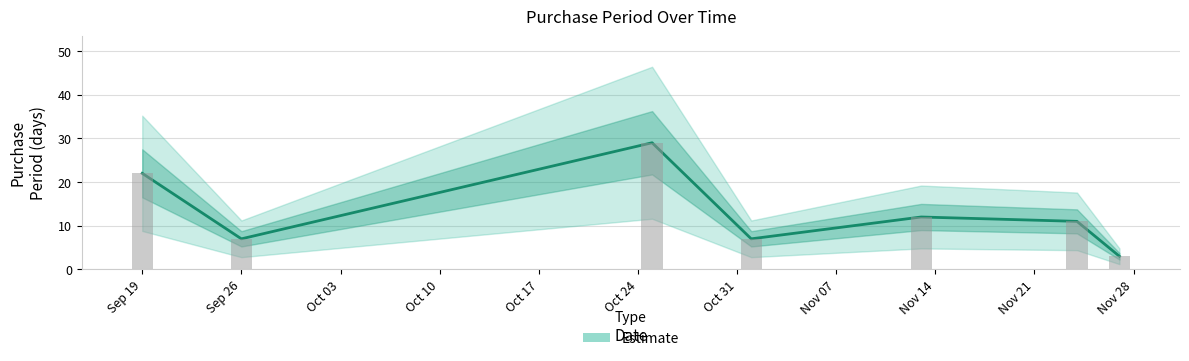

Count the number of data series in this chart.

1